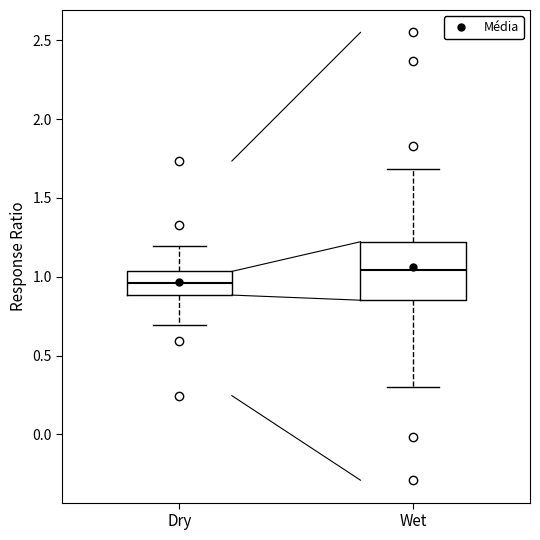

Reading left to right, read every box against the y-axis: the position of its median line, the range the box covers, and the ends of its whiskers. The values are not printed on the chart, so give them approximately, as read against the axis.

Dry: median 0.95, box 0.90 to 1.05, whiskers 0.70 to 1.20
Wet: median 1.05, box 0.85 to 1.20, whiskers 0.30 to 1.70